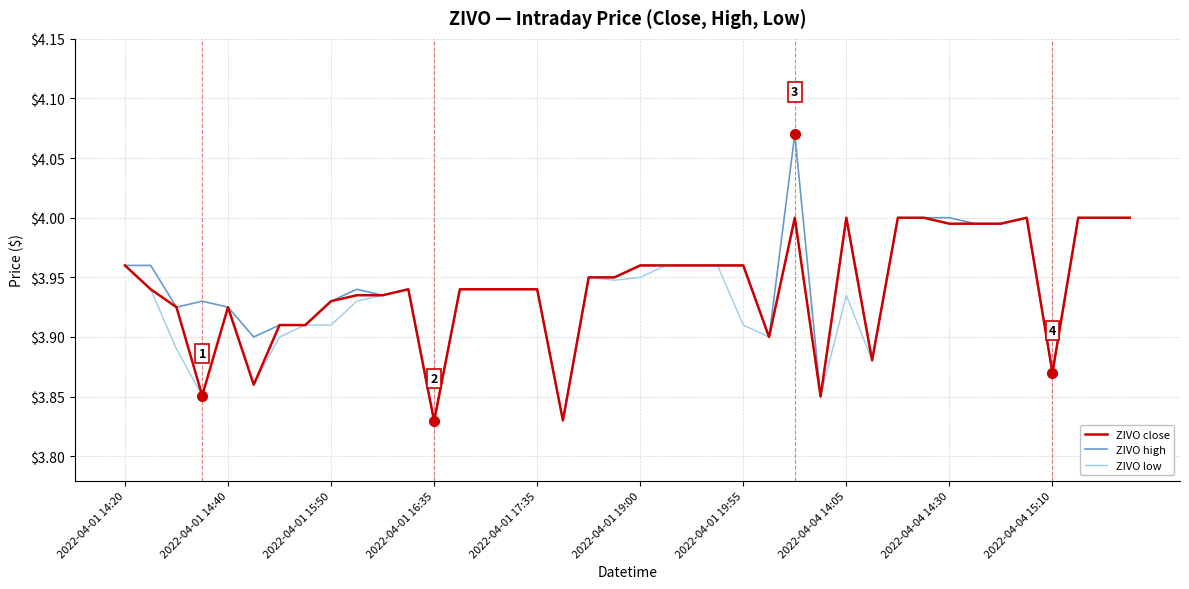

How many lines are shown in the chart?

3